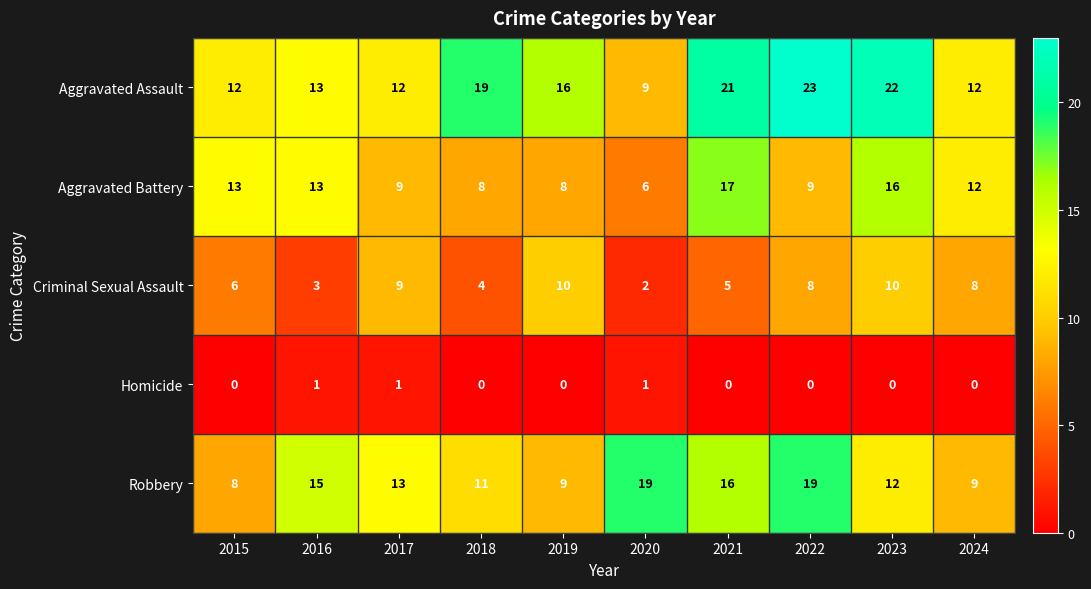

What is the total value across all series at 2020?

37